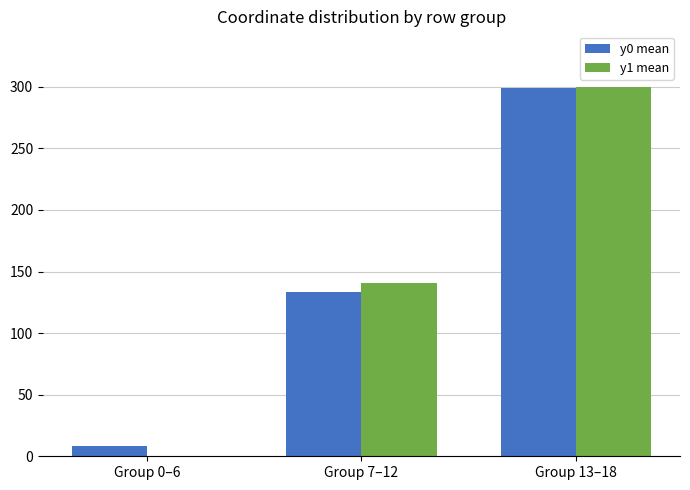

Reading left to right, transcribe all the data shown in this chart.

y0 mean: 8.6	133.1	298.6
y1 mean: 0.0	140.4	300.0